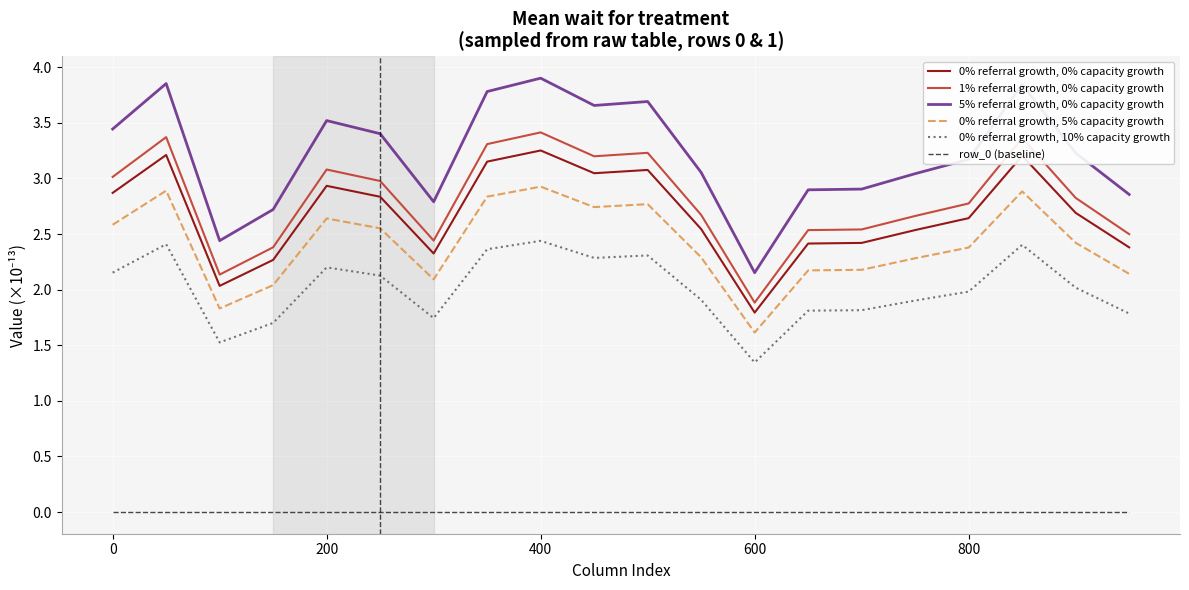

List the series in order of their peak value, highest first.

5% referral growth, 0% capacity growth, 1% referral growth, 0% capacity growth, 0% referral growth, 0% capacity growth, 0% referral growth, 5% capacity growth, 0% referral growth, 10% capacity growth, row_0 (baseline)